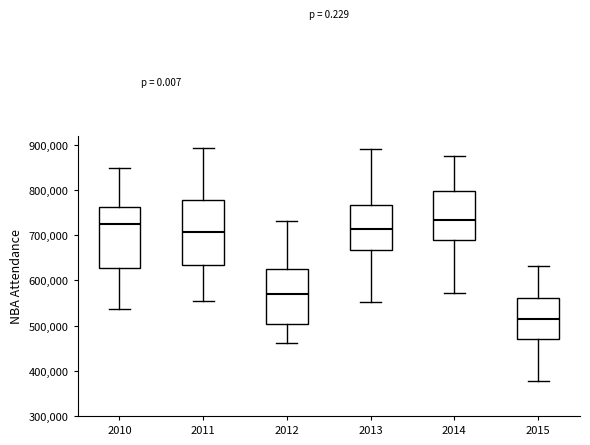

Reading left to right, read every box against the y-axis: the position of its median line, the range the box covers, and the ends of its whiskers. The values are not printed on the chart, so give them approximately, as read against the axis.

2010: median 730000, box 630000 to 760000, whiskers 540000 to 850000
2011: median 710000, box 630000 to 780000, whiskers 560000 to 890000
2012: median 570000, box 500000 to 630000, whiskers 460000 to 730000
2013: median 710000, box 670000 to 770000, whiskers 550000 to 890000
2014: median 730000, box 690000 to 800000, whiskers 570000 to 880000
2015: median 510000, box 470000 to 560000, whiskers 380000 to 630000